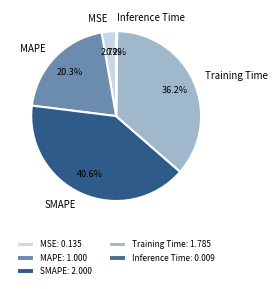

The MAPE slice represents 20% of the pie. True or false?

True